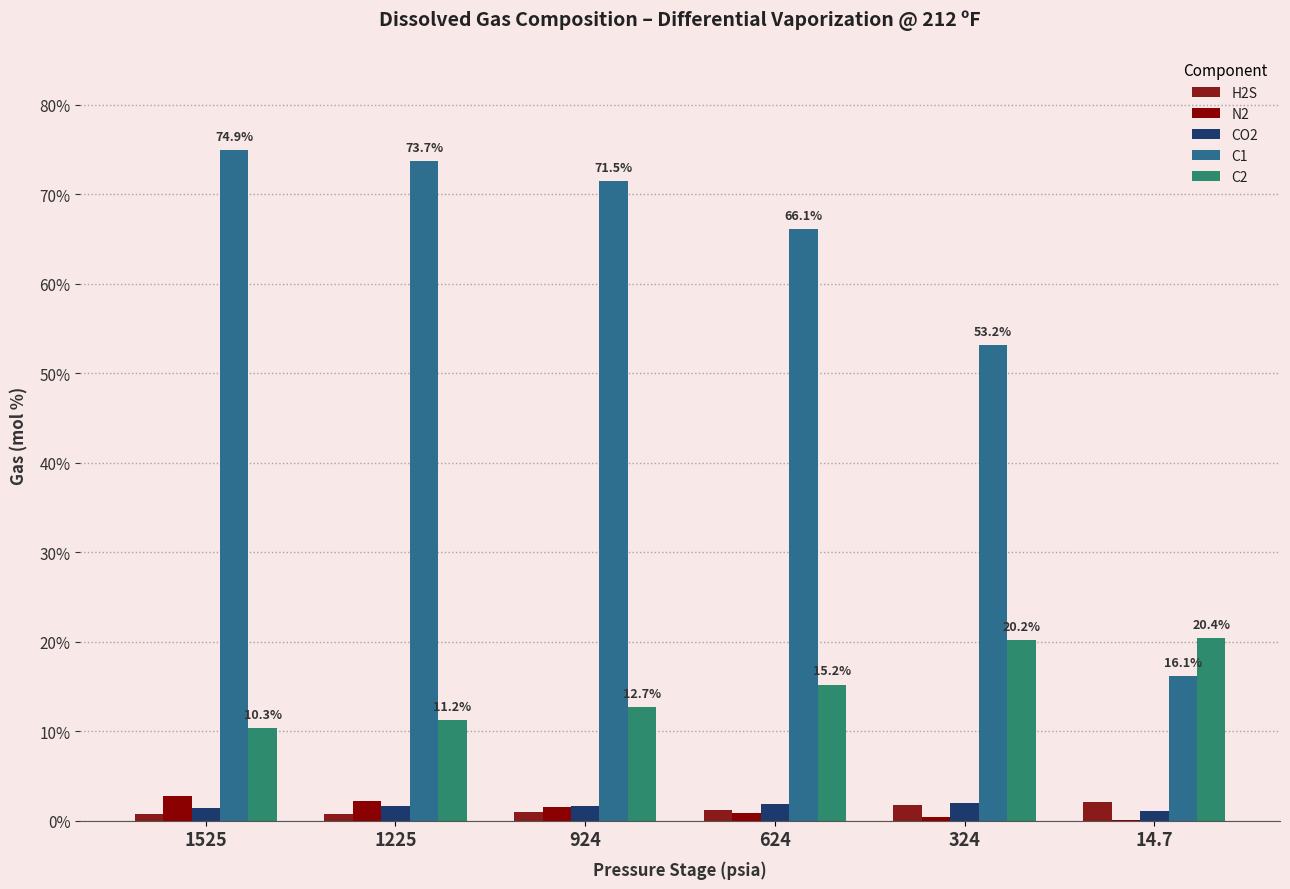

What are all the series names shown in the legend?

H2S, N2, CO2, C1, C2